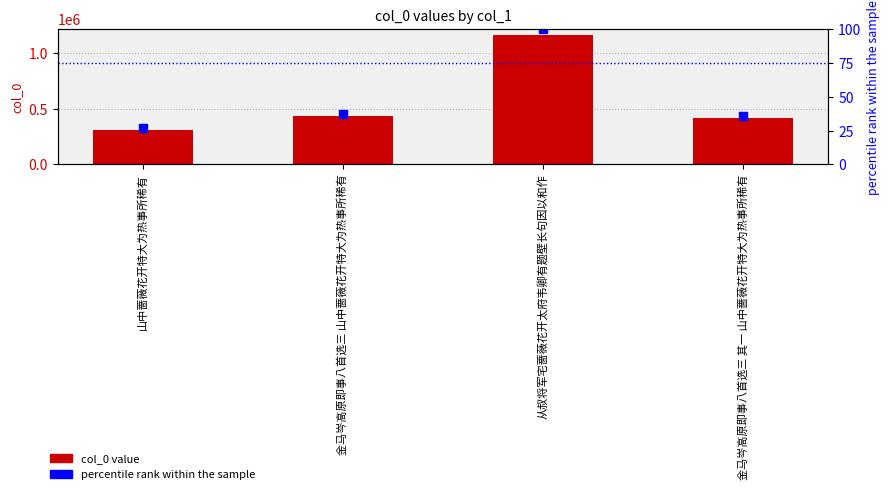

At which category is the sum across all series the highest?

从叔将军宅蔷薇花开太府韦卿有题壁长句因以和作